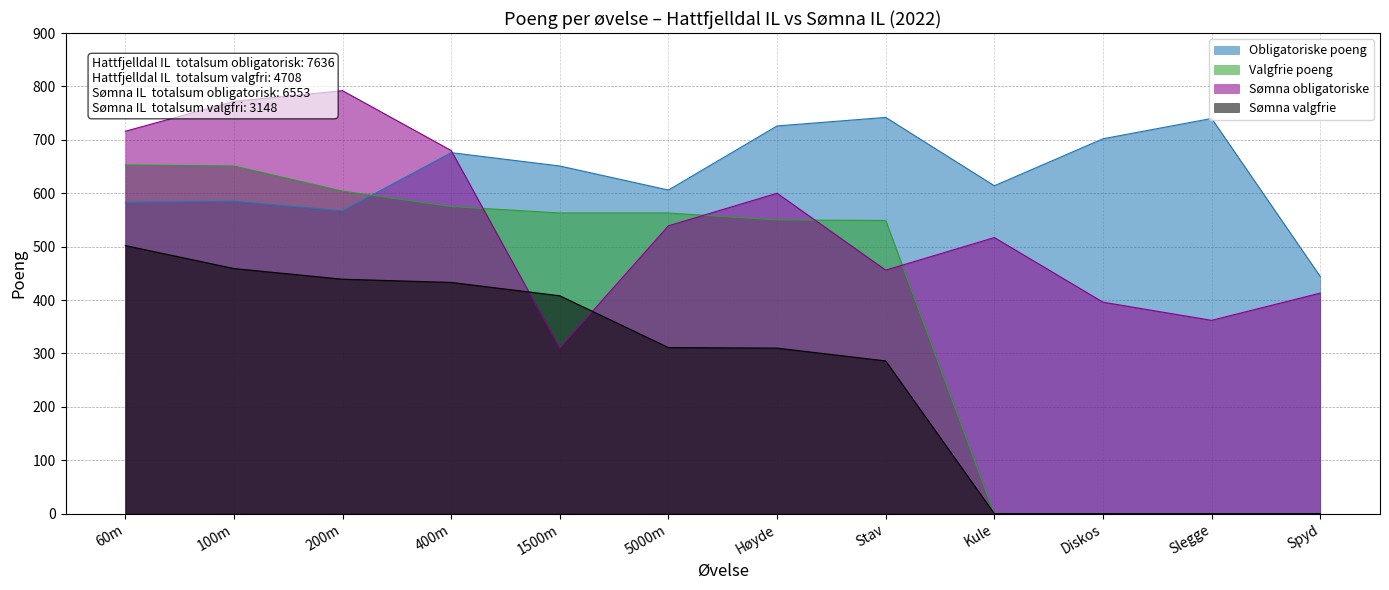

How many lines are shown in the chart?

4